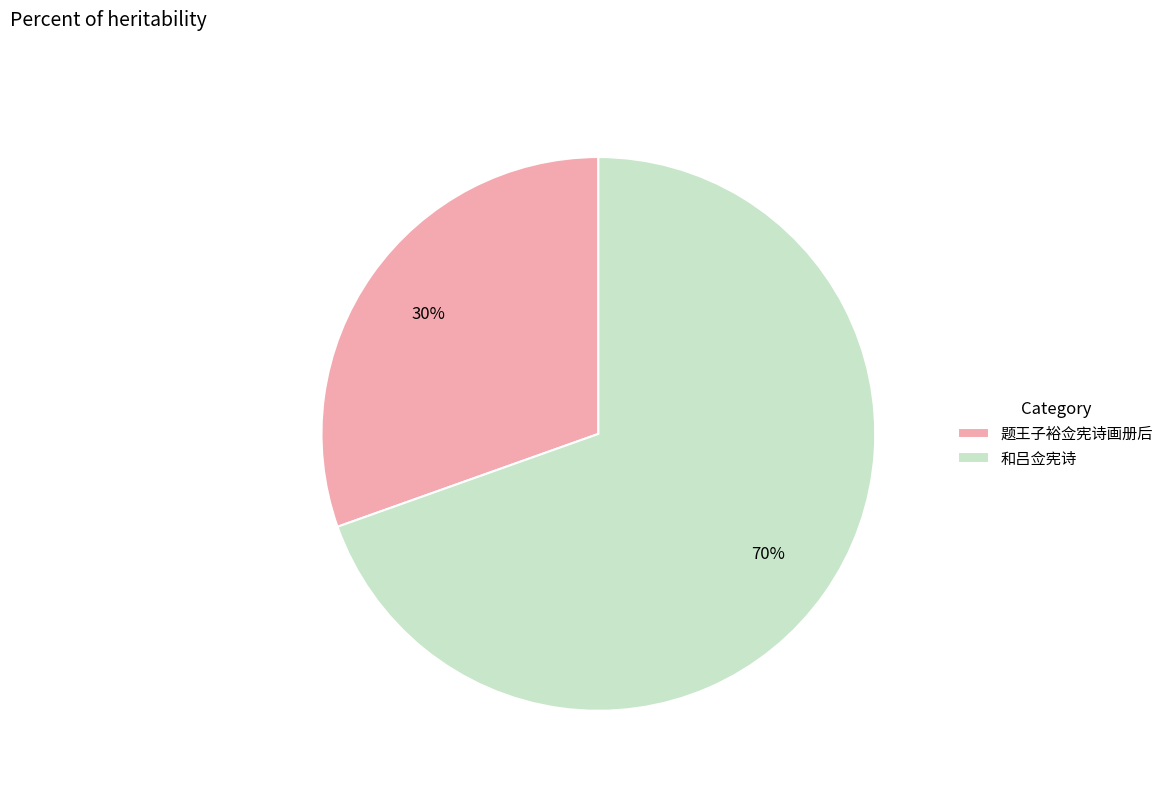

How many segments does this pie chart have?

2